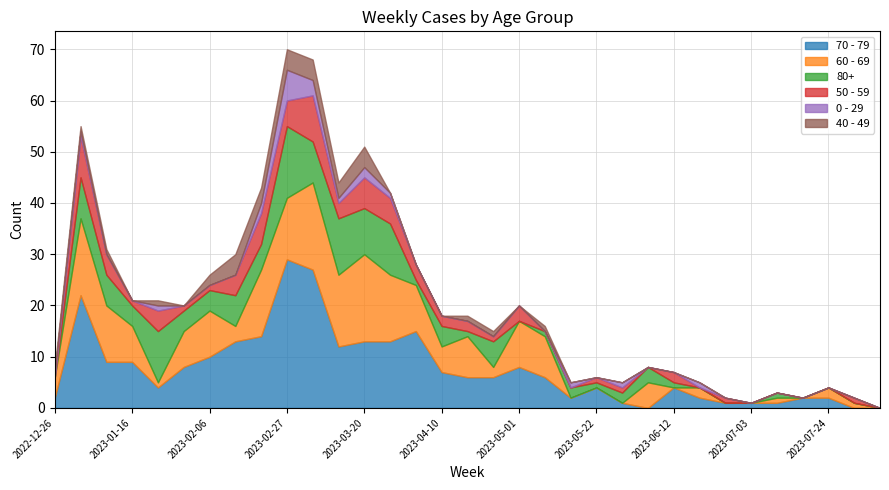

How many interior local valleys does the 80+ series have?

8